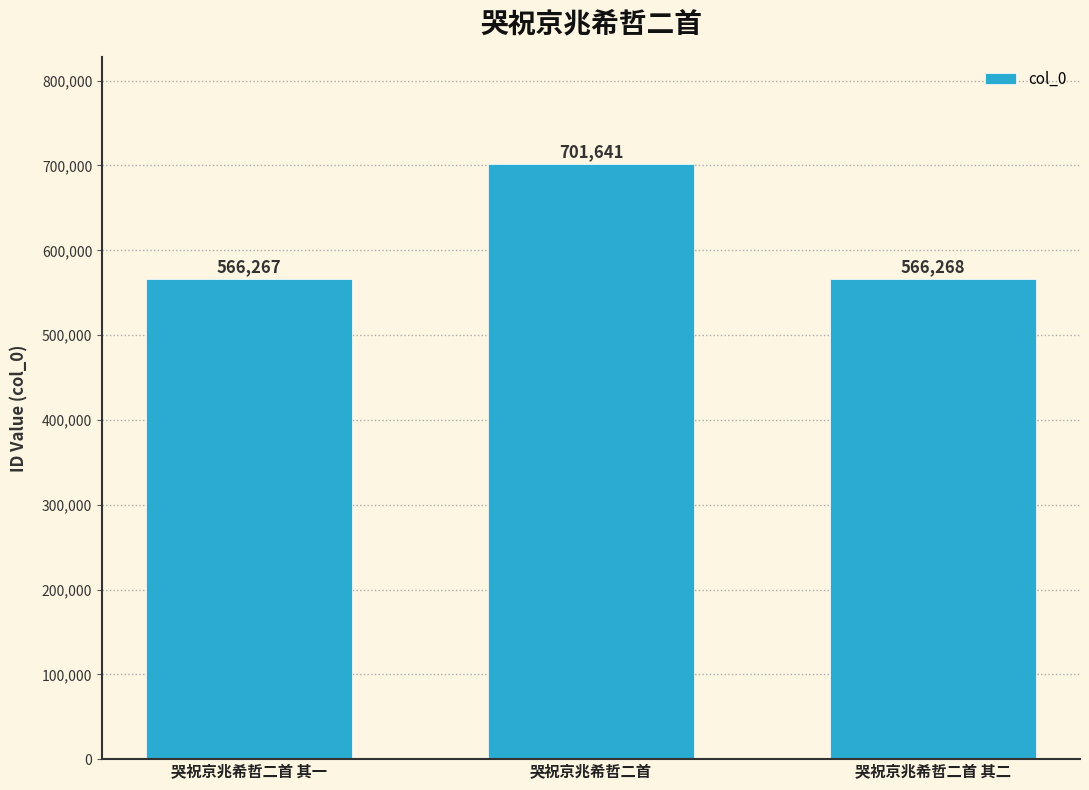

What is the sum of the values at 哭祝京兆希哲二首 其二 and 哭祝京兆希哲二首?

1267909